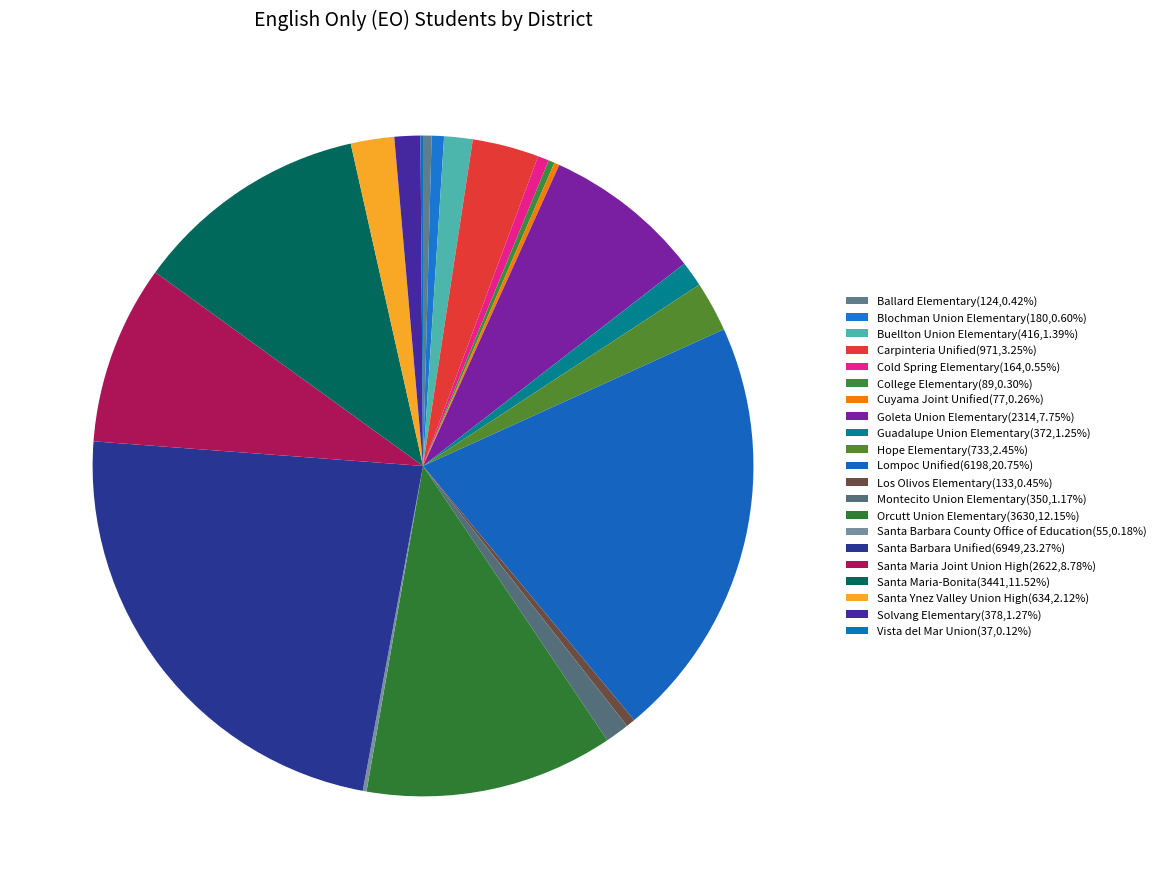

How much of the chart is everything except Guadalupe Union Elementary?

98.8%